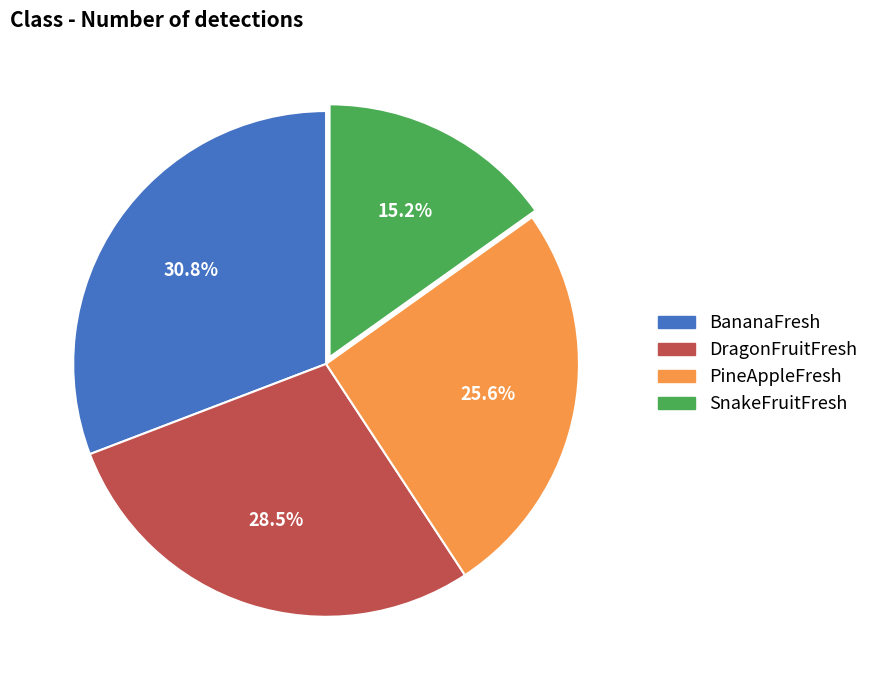

Do PineAppleFresh and BananaFresh together represent more than half of the pie?

Yes